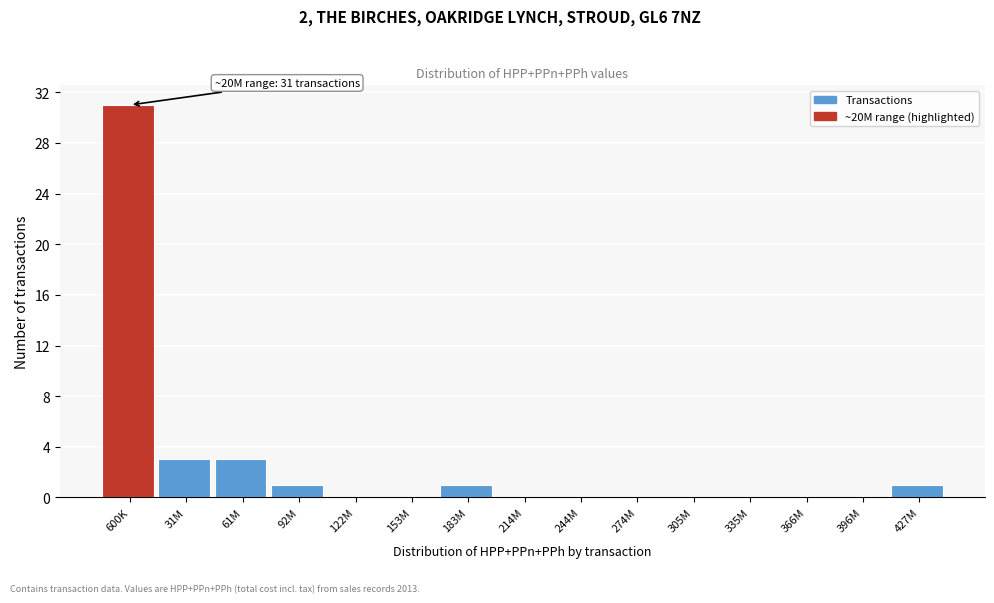

Reading left to right, extract all data points from this chart.

600K=31	31M=3	61M=3	92M=1	122M=0	153M=0	183M=1	214M=0	244M=0	274M=0	305M=0	335M=0	366M=0	396M=0	427M=1